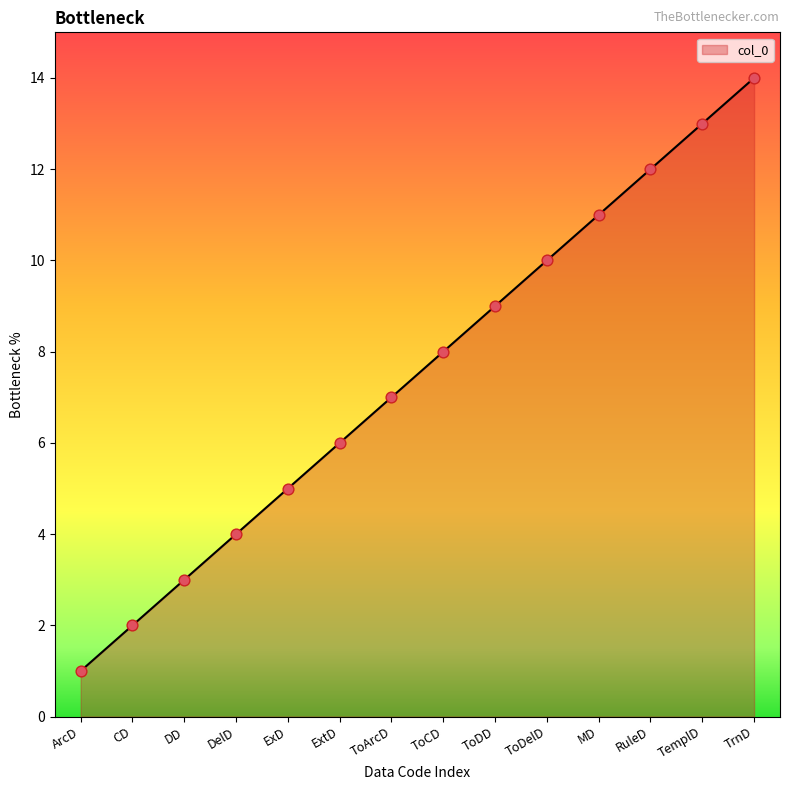

What is the change in value from ExD to ToDD?

+4